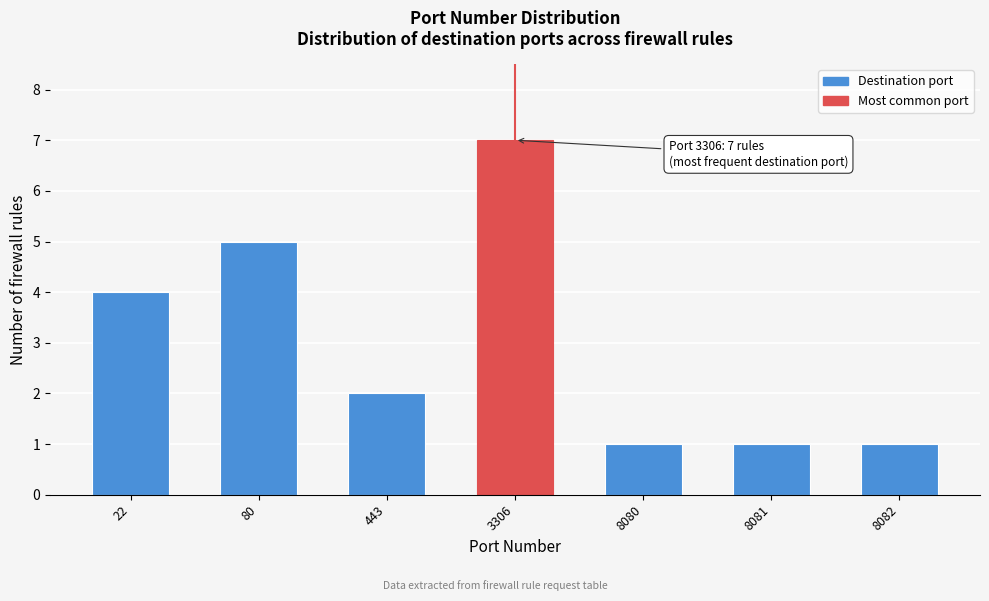

Reading left to right, list all the values displayed in this chart.

4	5	2	7	1	1	1